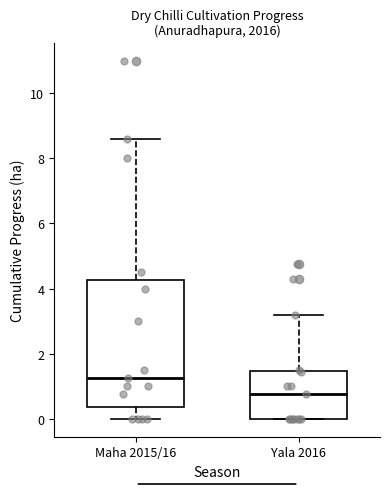

Comparing the boxes themselves (not the whiskers), which one is the tallest?

Maha 2015/16